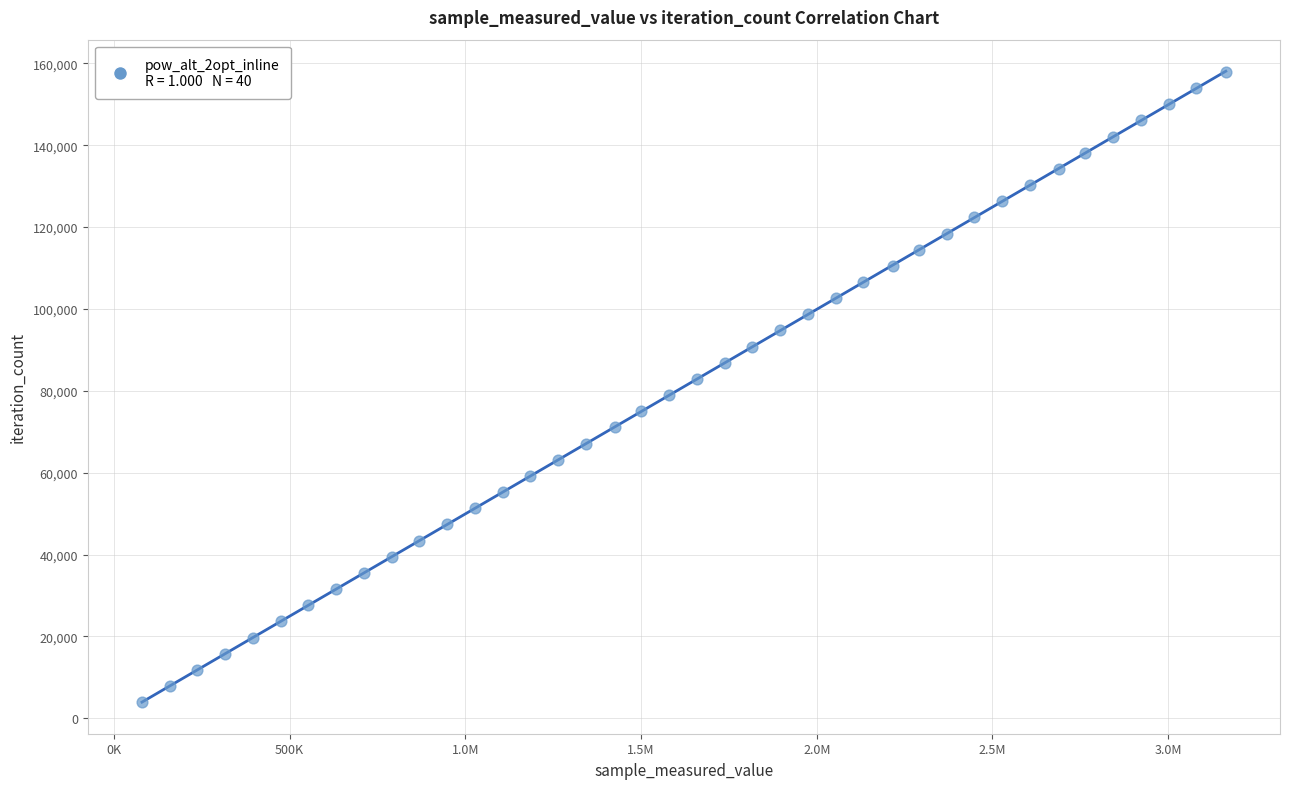

What is the range of Y values (max minus min)?

153972